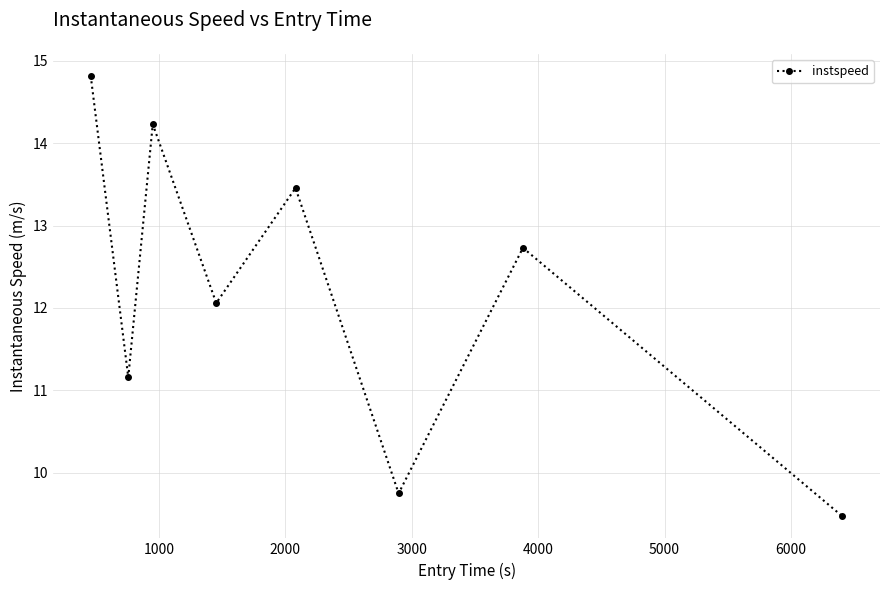

What is the smallest value displayed?

9.5